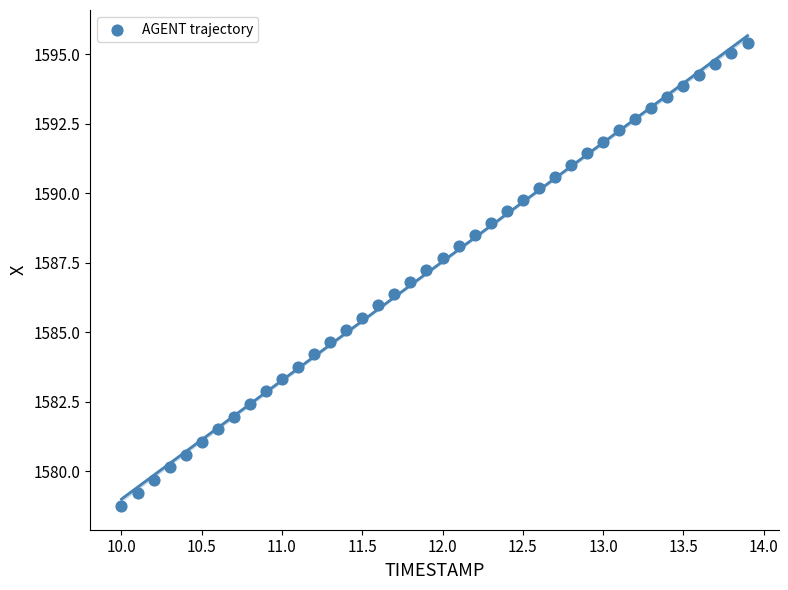

What is the range of X values (max minus min)?

3.9